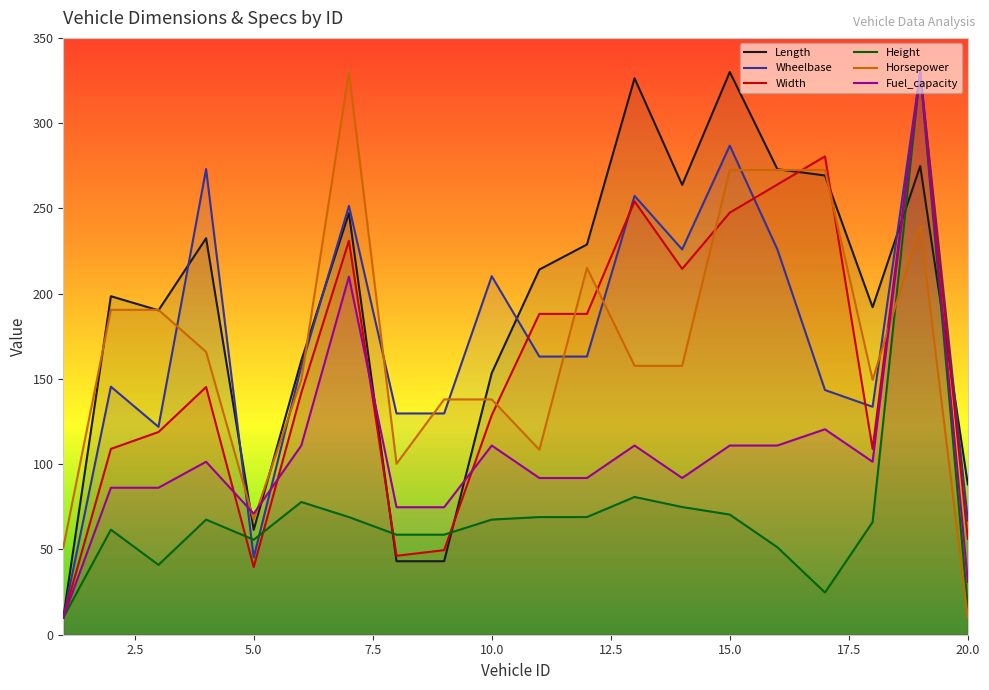

What is the sum of all Height values?

1419.5